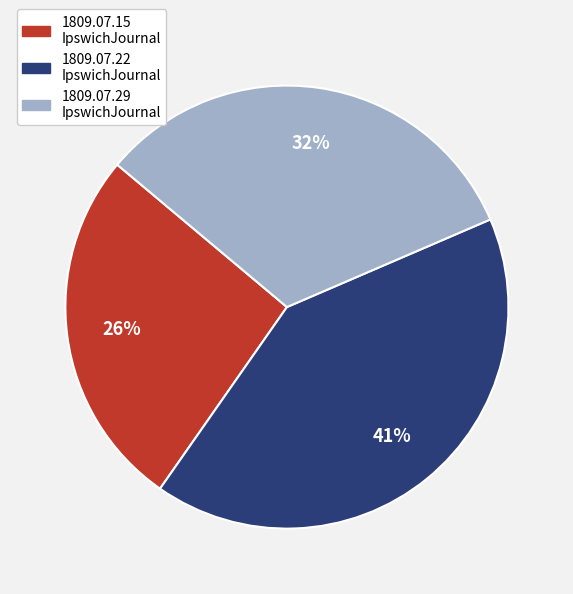

Count the number of slices in the pie.

3